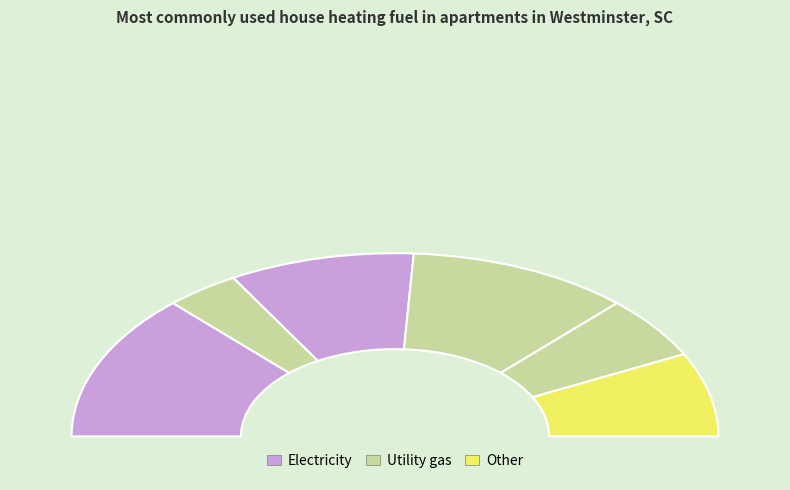

To the nearest percent, what is the difference between the 3 and 2 slice percentages?

4%